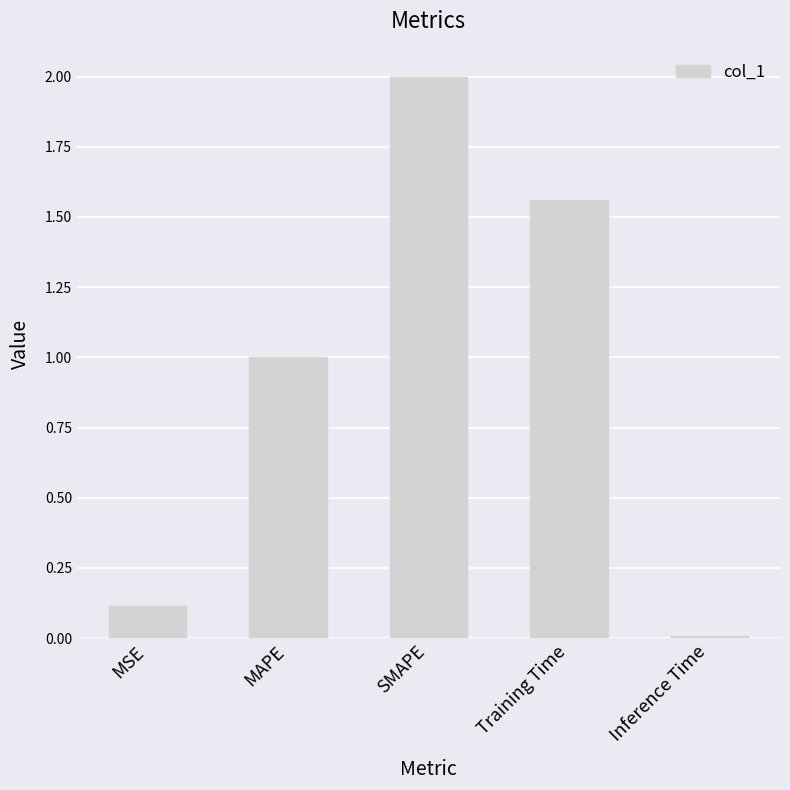

What is the ratio of the value at MAPE to the value at Training Time?

0.6